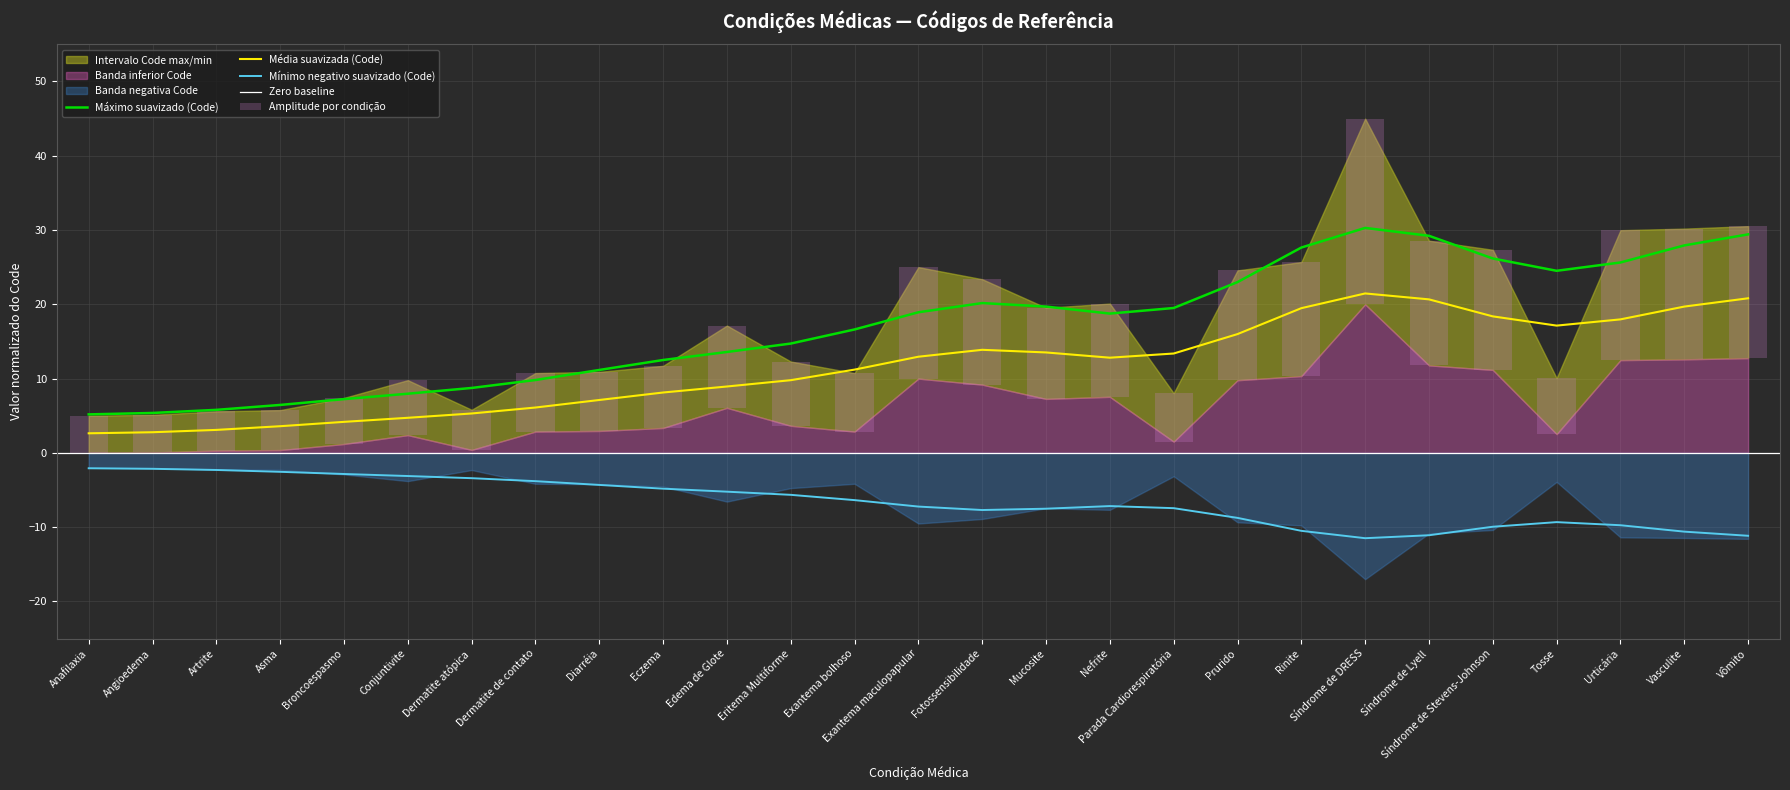

How many values are below 8?

12